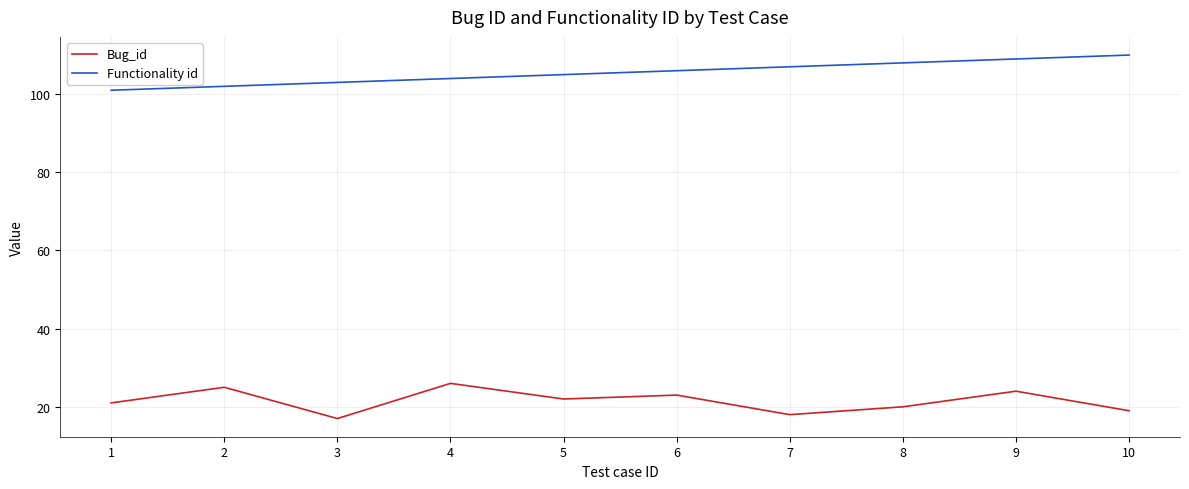

What is the total value across all series at 5?

127